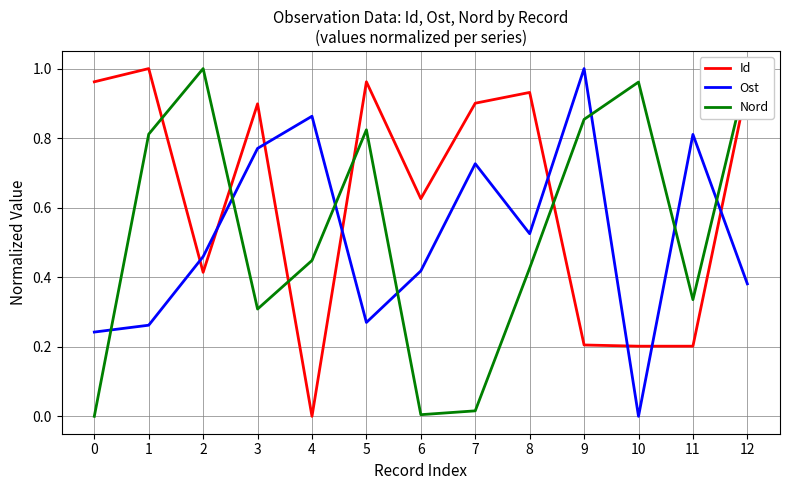

Which series has the largest total across all categories?

Id